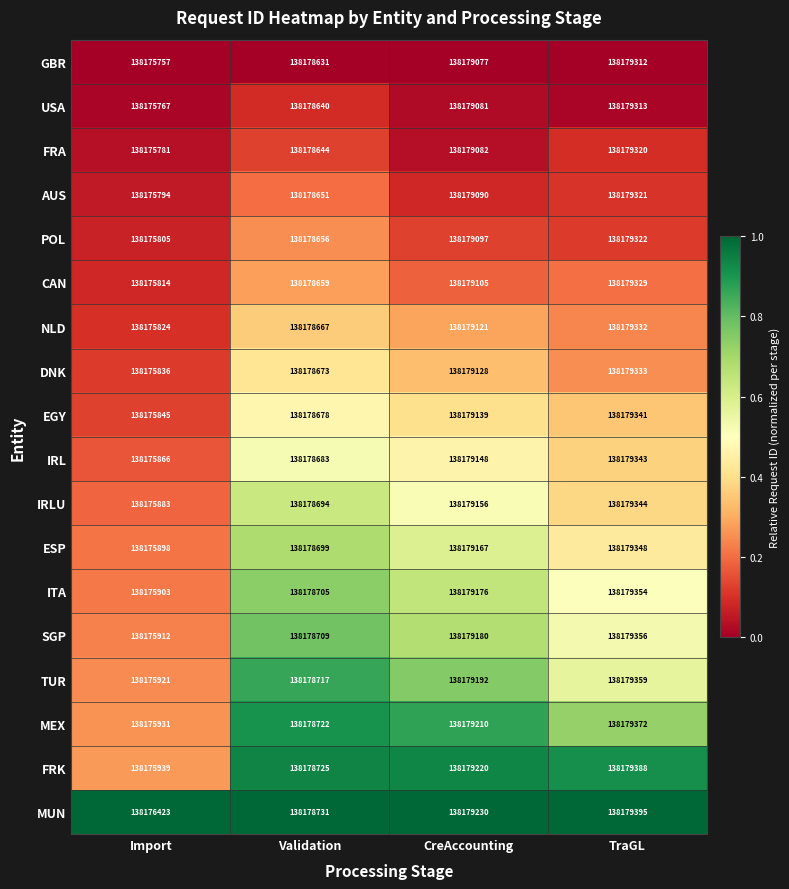

What is the sum of the DNK values at Validation and Import?

276354509